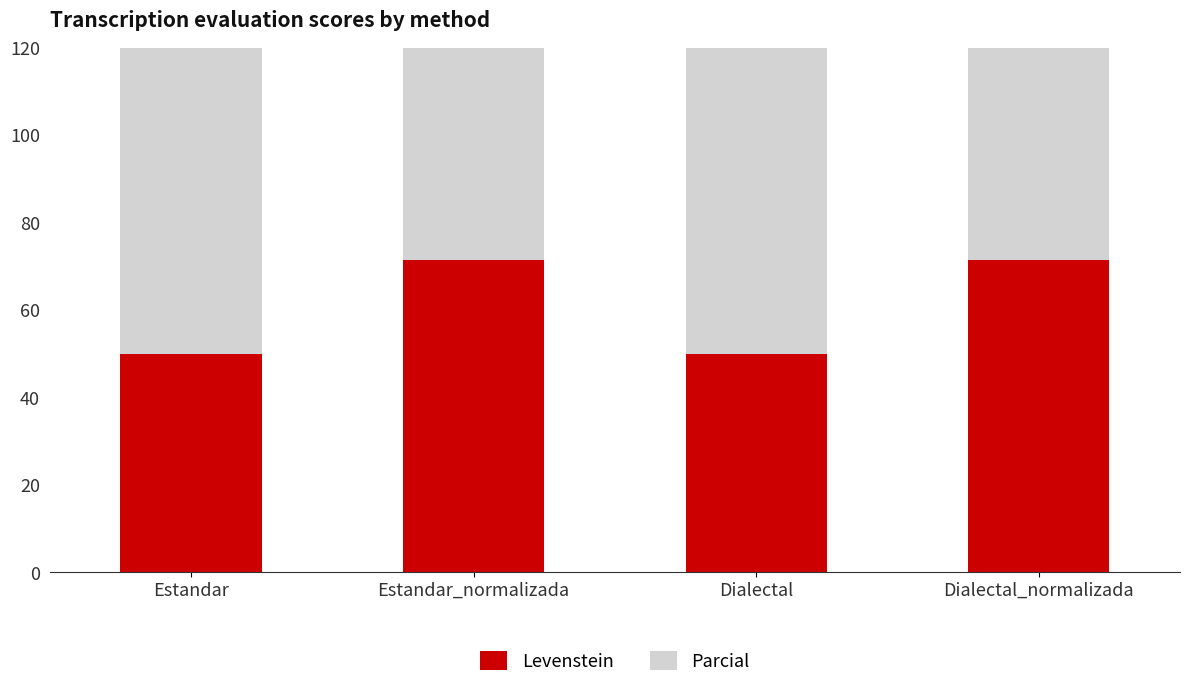

The value of Parcial at Dialectal_normalizada is 44.0. True or false?

False